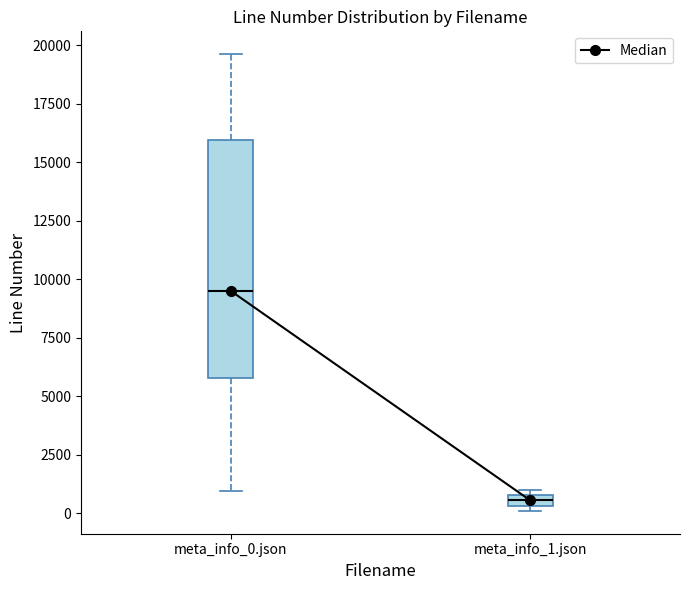

Where is the upper edge of the box for meta_info_0.json on the y-axis? The values are not printed on the chart, so give them approximately, as read against the axis.

16000